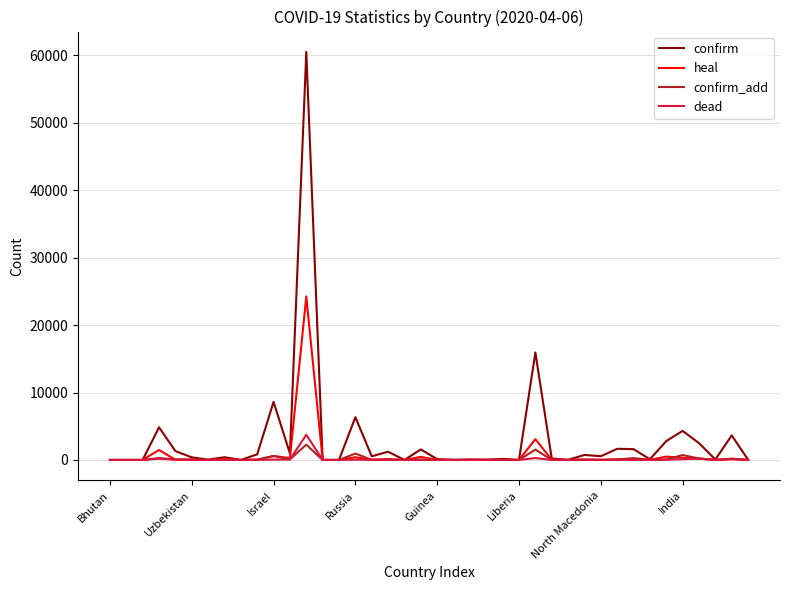

Which series has the largest range (max minus min)?

confirm